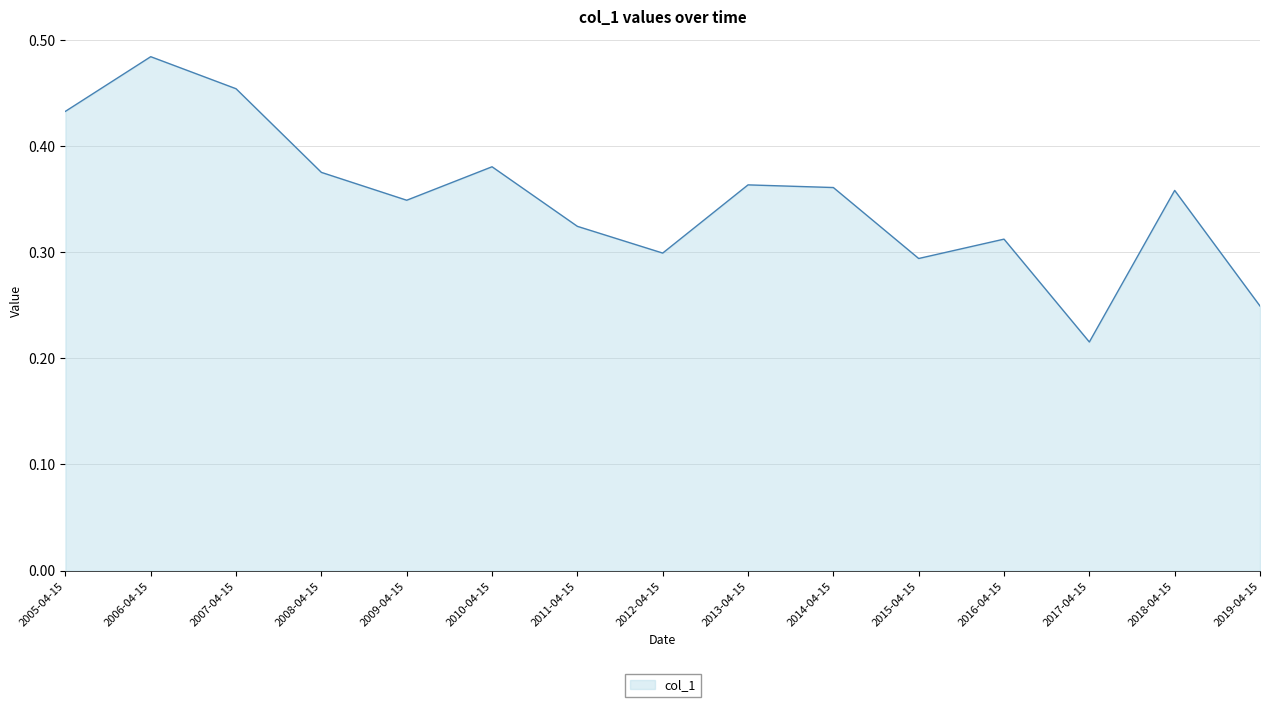

Count the values in the range 0 to 1.

15